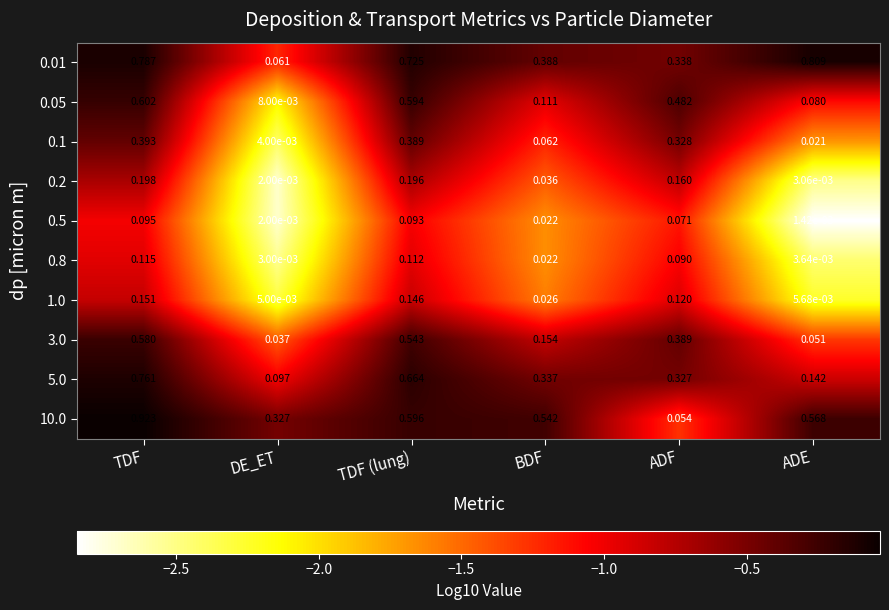

Is the value of 0.8 at TDF (lung) greater than the value of 0.1 at ADF?

No